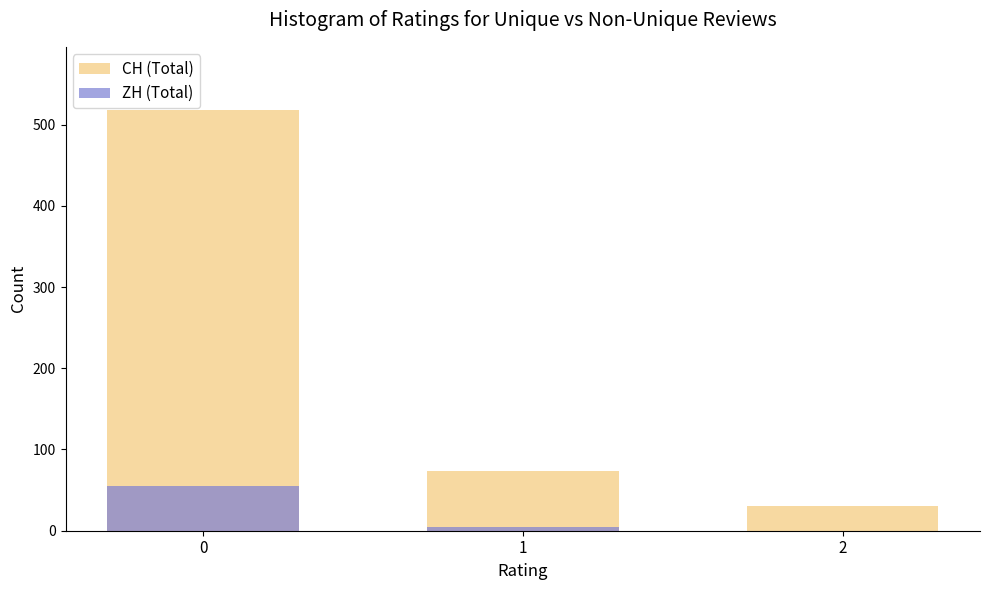

The value of ZH (Total) at 2 is 0. True or false?

True